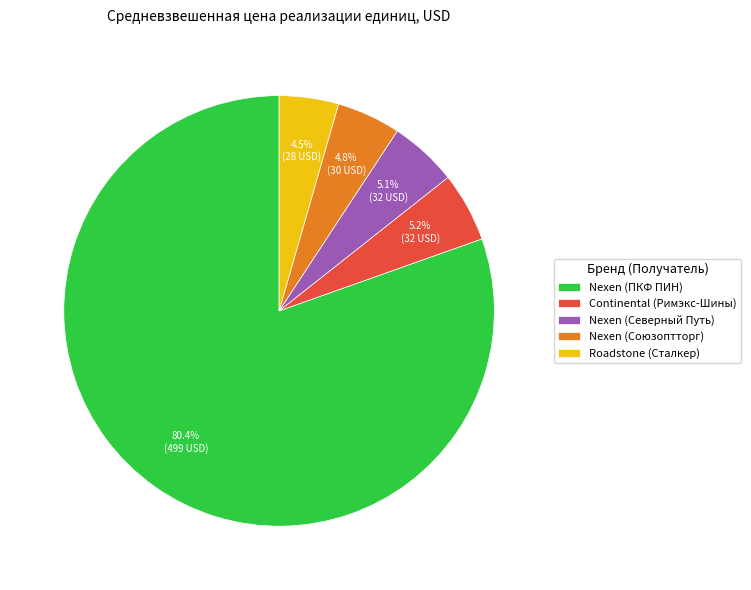

Which slice is the largest?

Nexen (ПКФ ПИН)